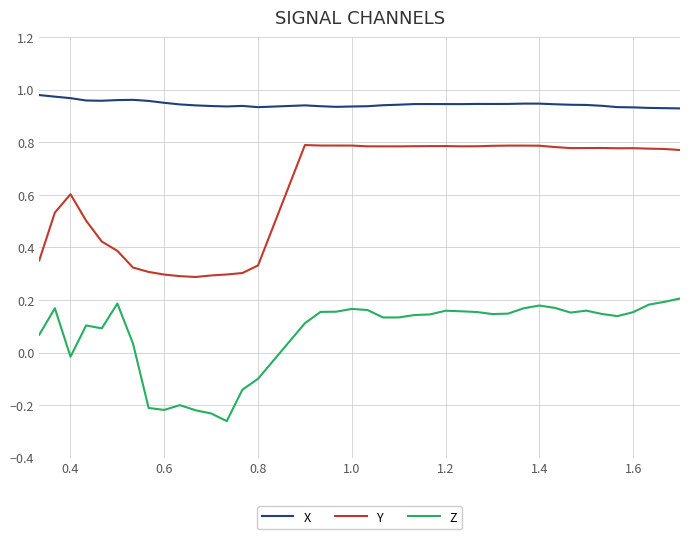

Which series has the widest spread of values?

Y